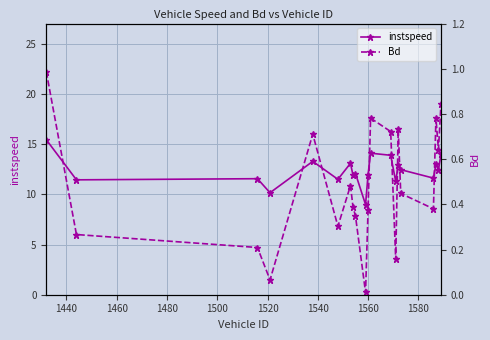

True or false: instspeed has more than 2 points higher than both neighbors.

True